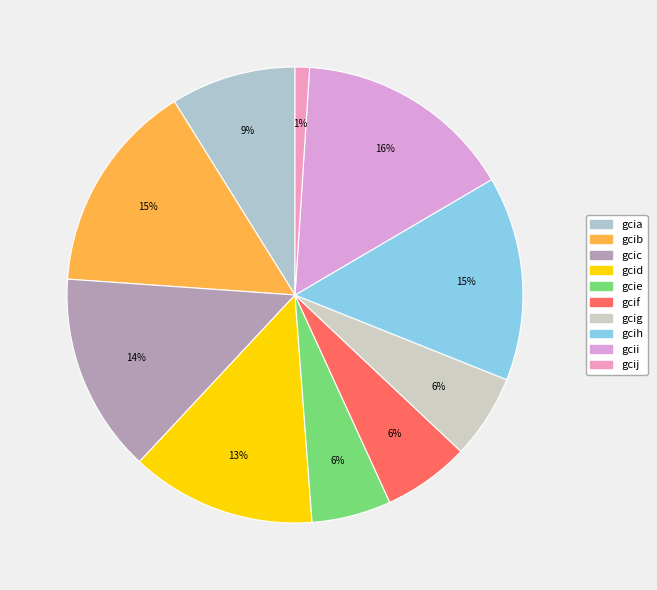

What is the change in value from gcia to gcij?

-46